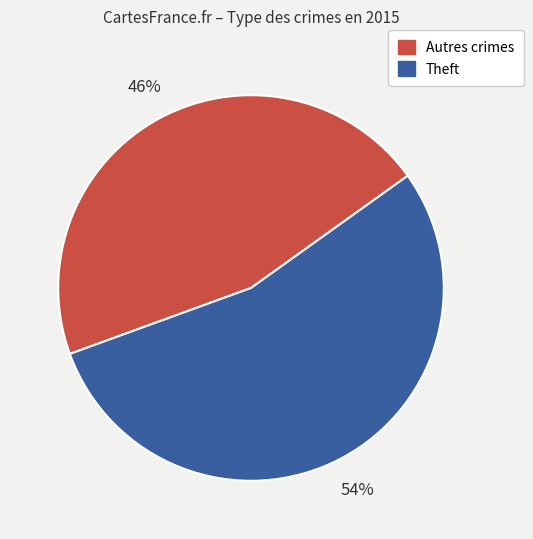

To the nearest percent, what is the average slice percentage?

50%